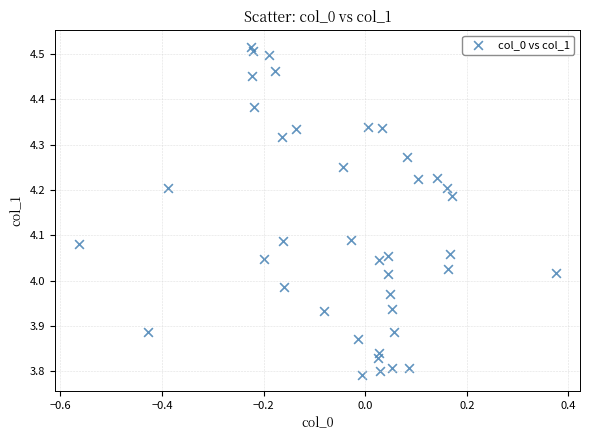

What is the range of X values (max minus min)?

0.9